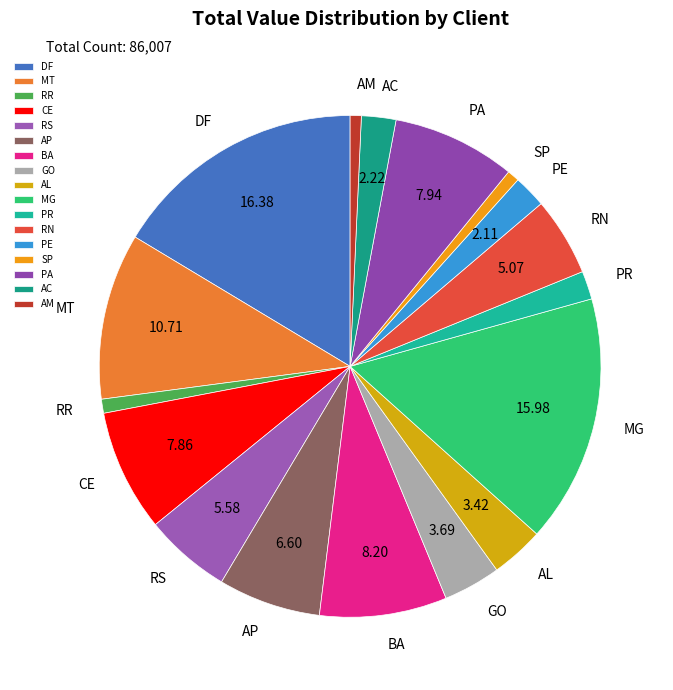

Does BA account for over 50% of the chart?

No